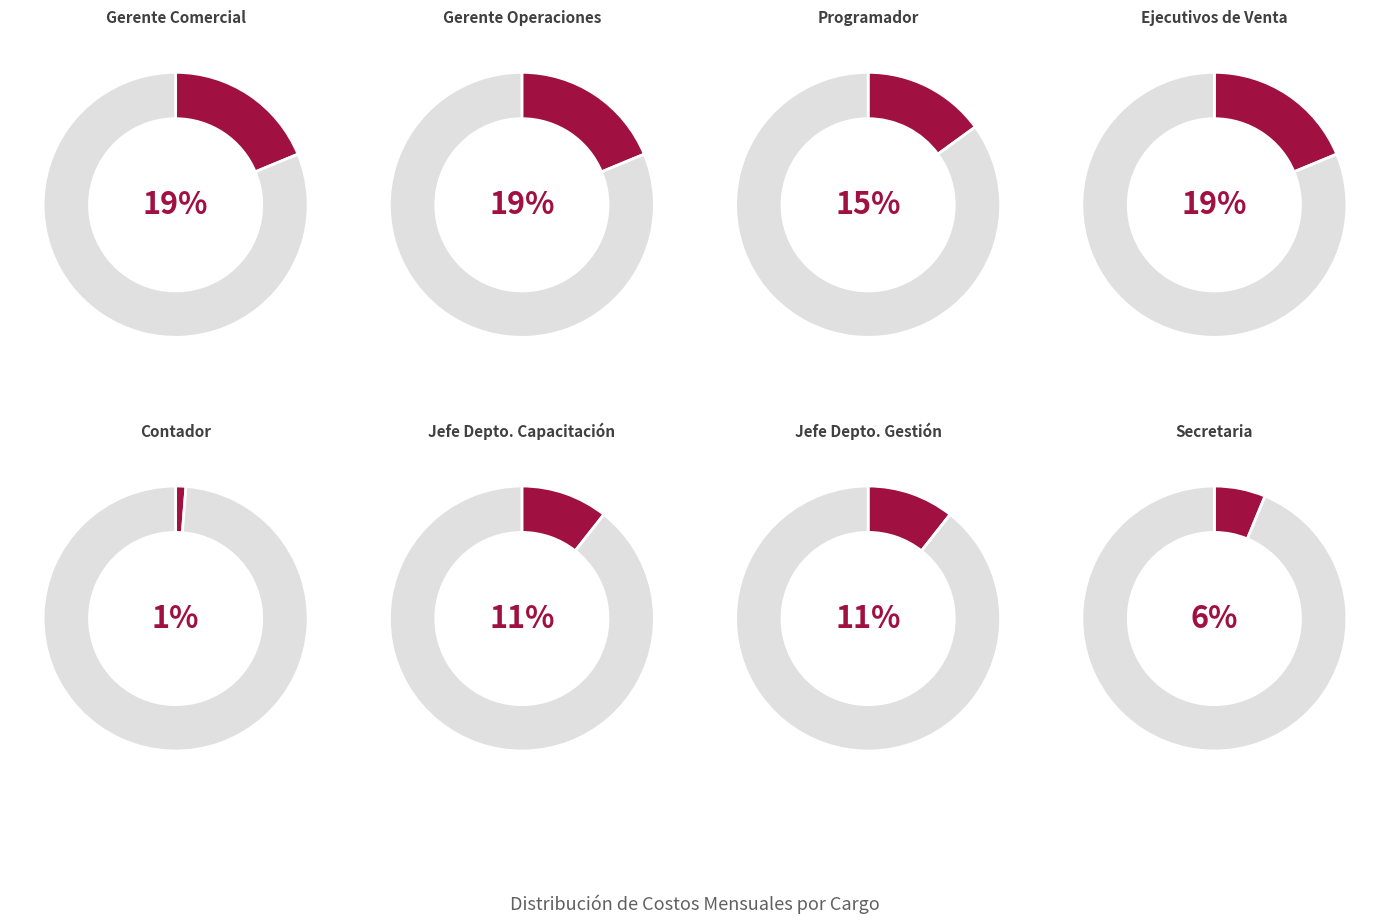

What is the total percentage of Secretaria and Jefe Depto. Gestión?

16.9%